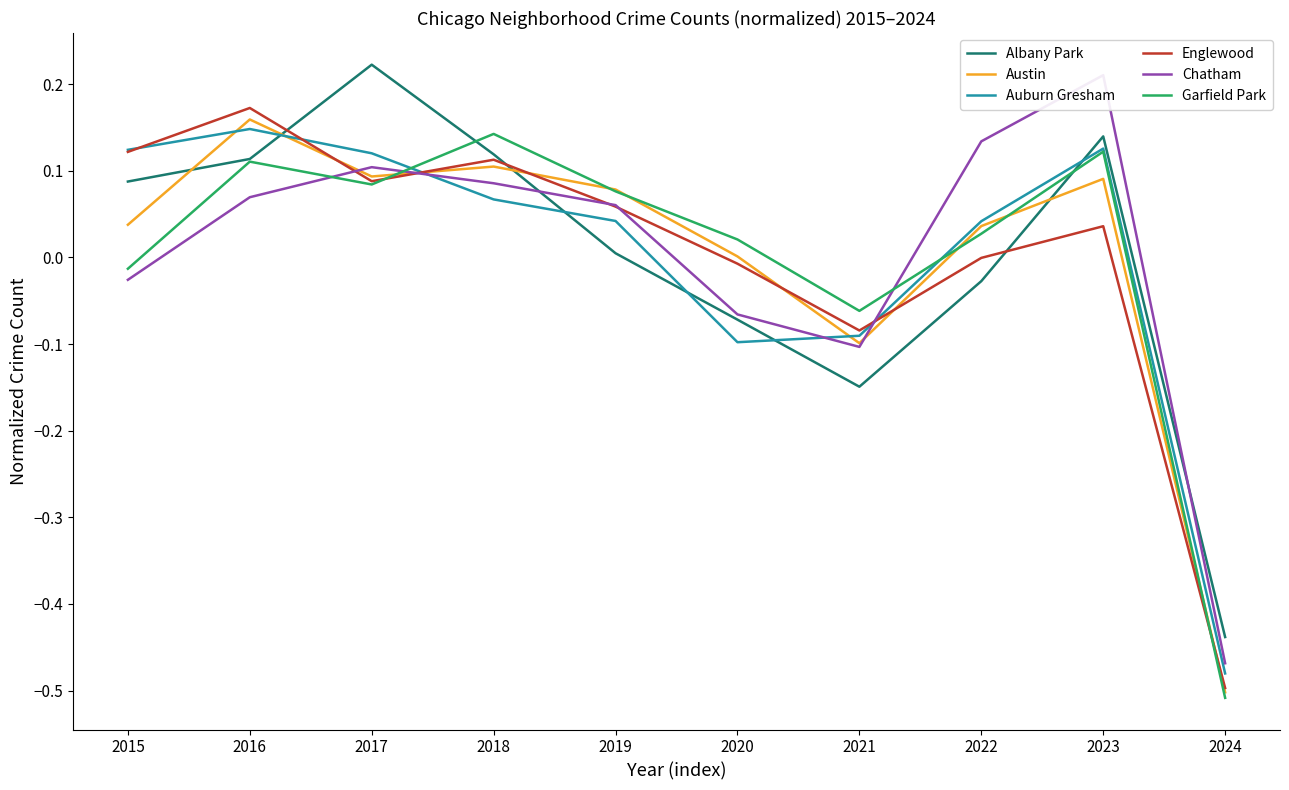

True or false: Garfield Park has more than 2 points higher than both neighbors.

True